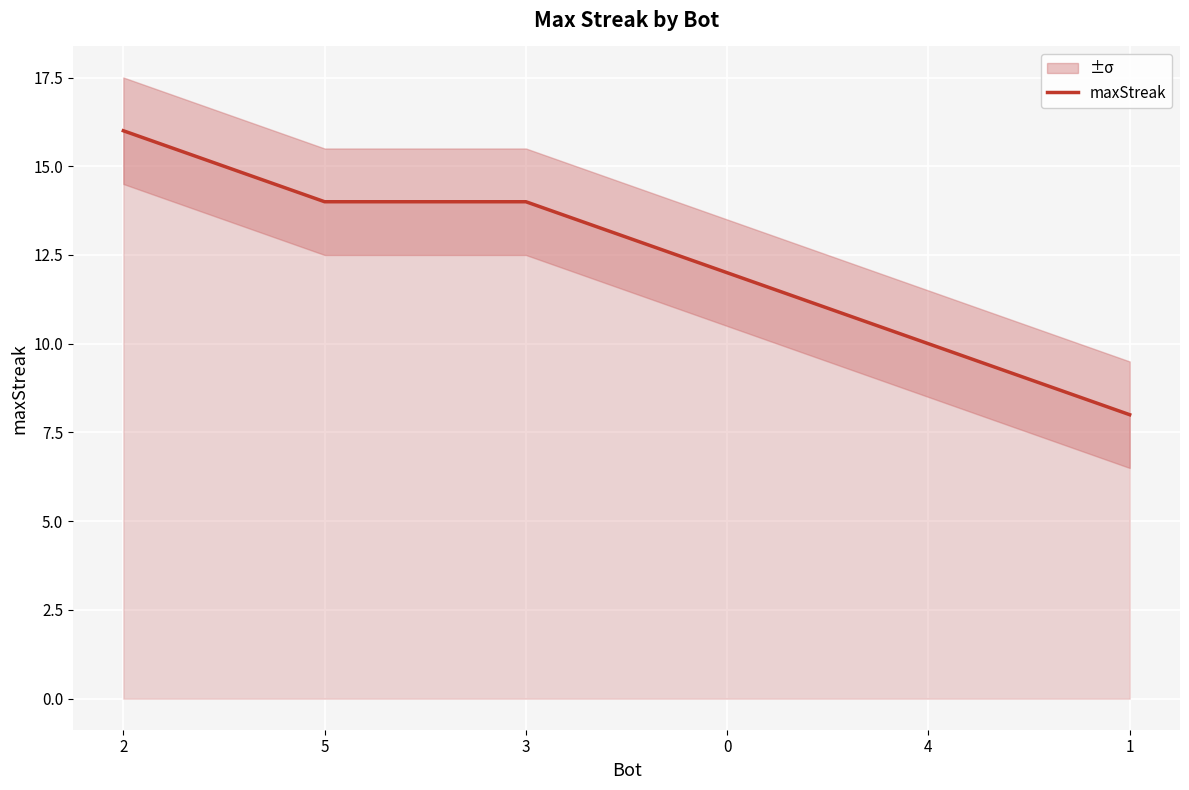

What position from the right is 3?

4